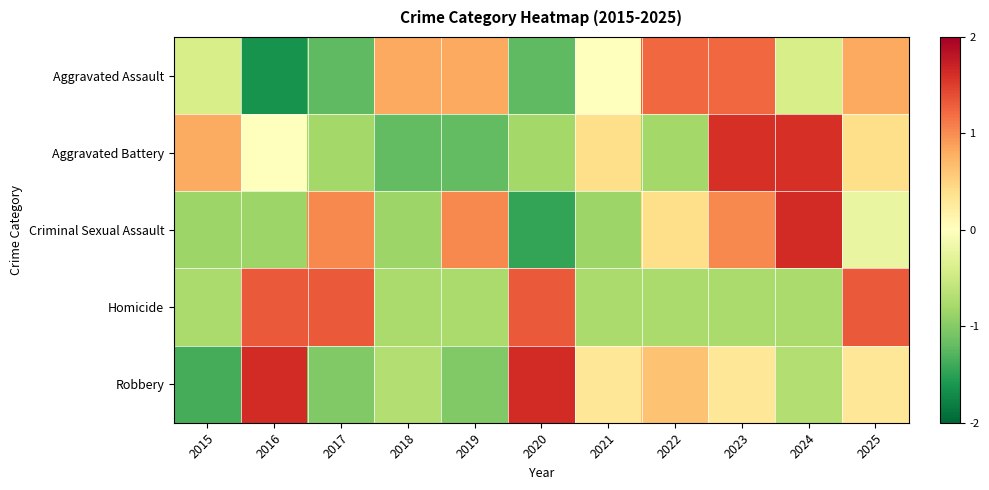

Which label corresponds to the largest value in the chart?

2016